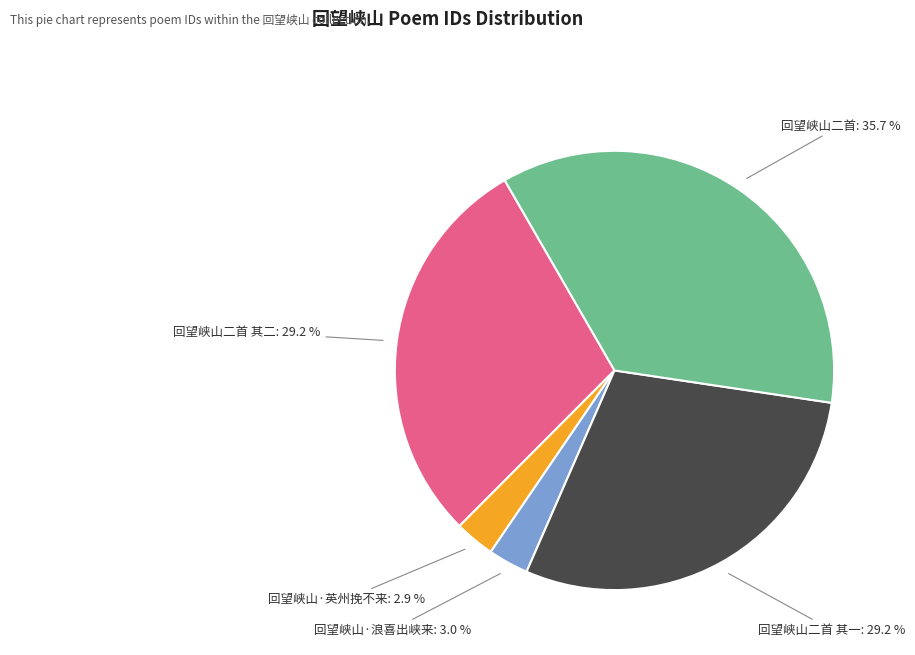

Is there a majority slice in this chart?

No